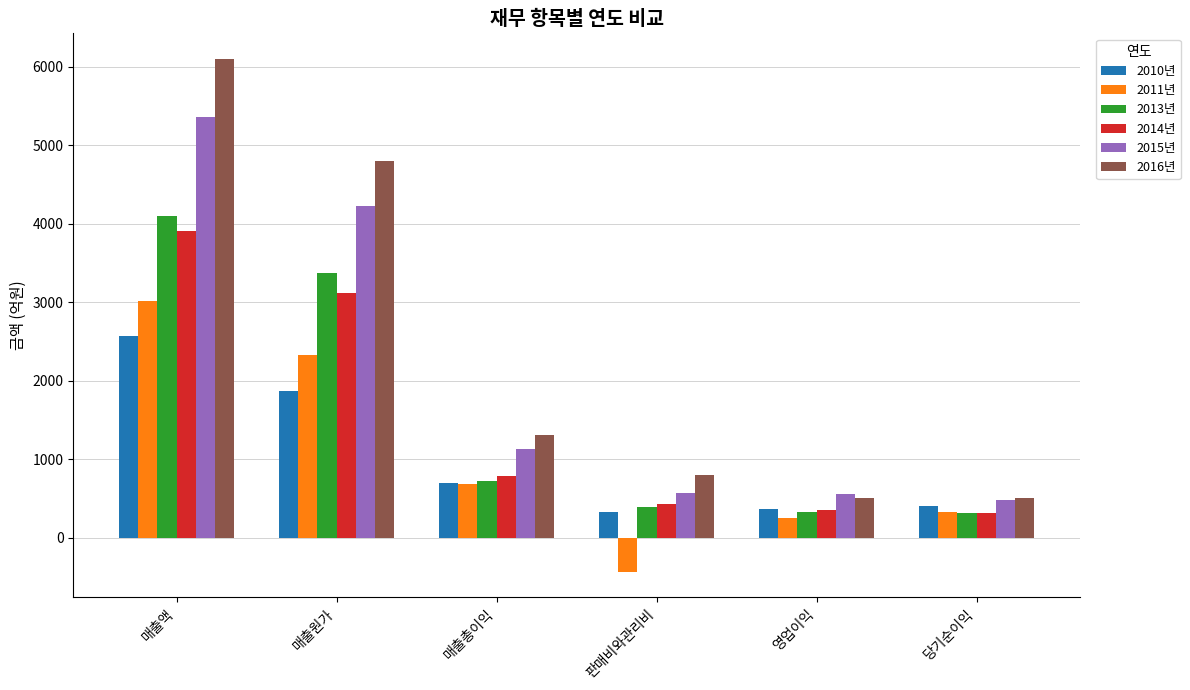

What is the difference between the maximum and minimum values in the 2016년 series?

5594.3